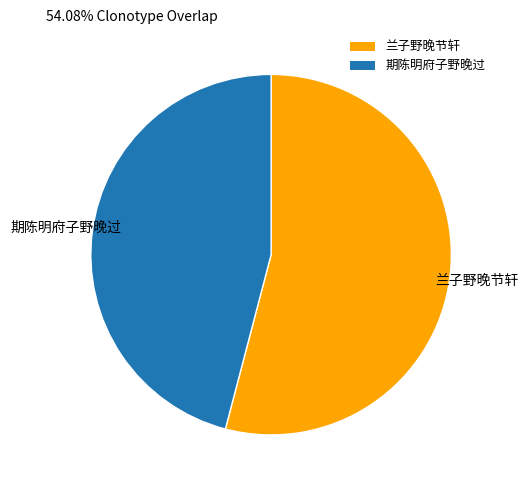

The 期陈明府子野晚过 slice represents 39% of the pie. True or false?

False